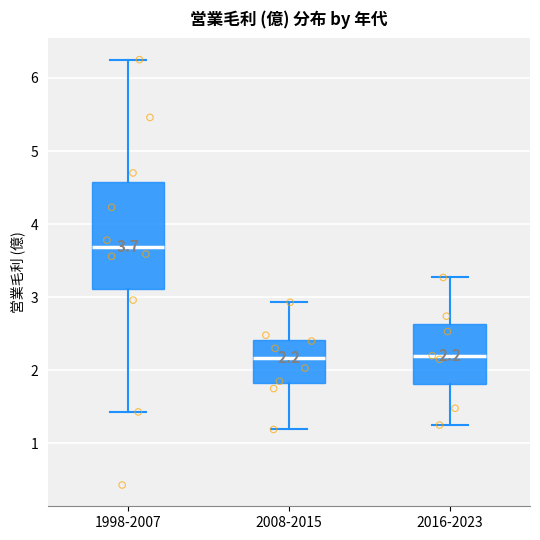

Which box's median line is the highest?

1998-2007